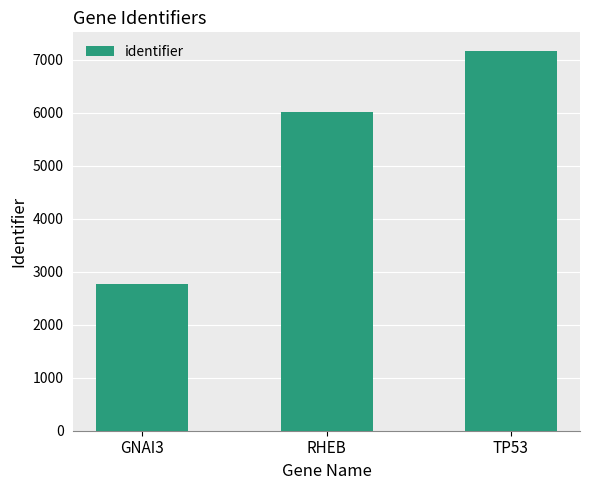

The chart shows a value of 7157 at TP53. True or false?

True